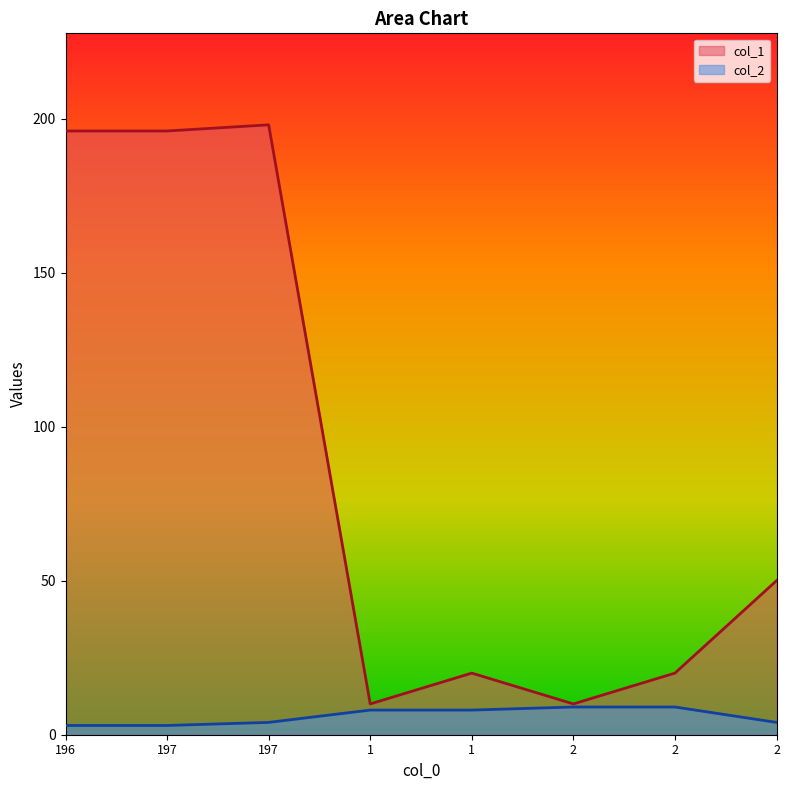

True or false: col_2 has a value of 13 at 1.

False